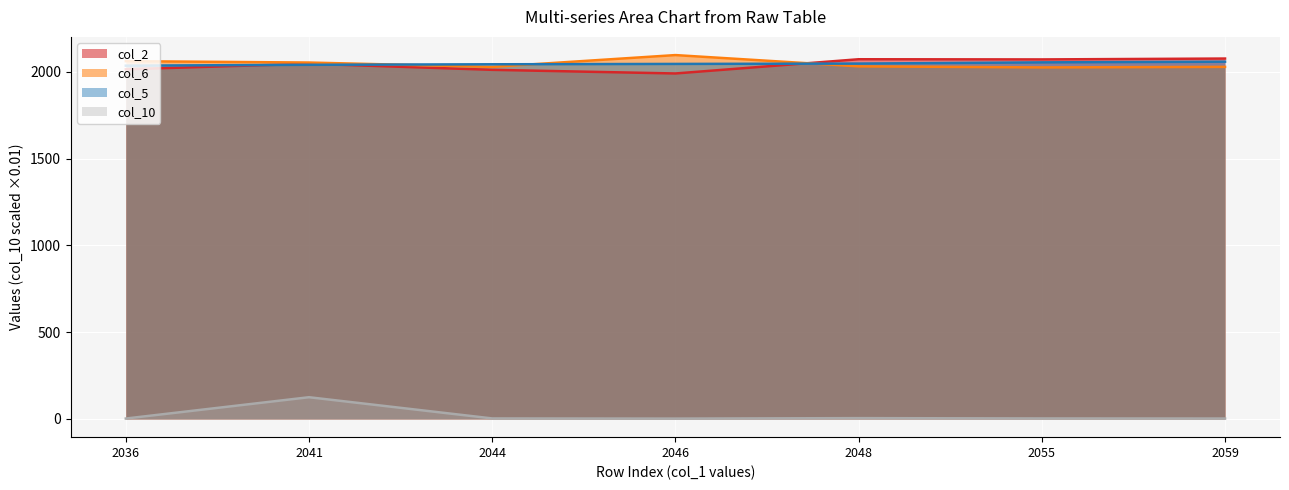

Which series has the largest total across all categories?

col_6